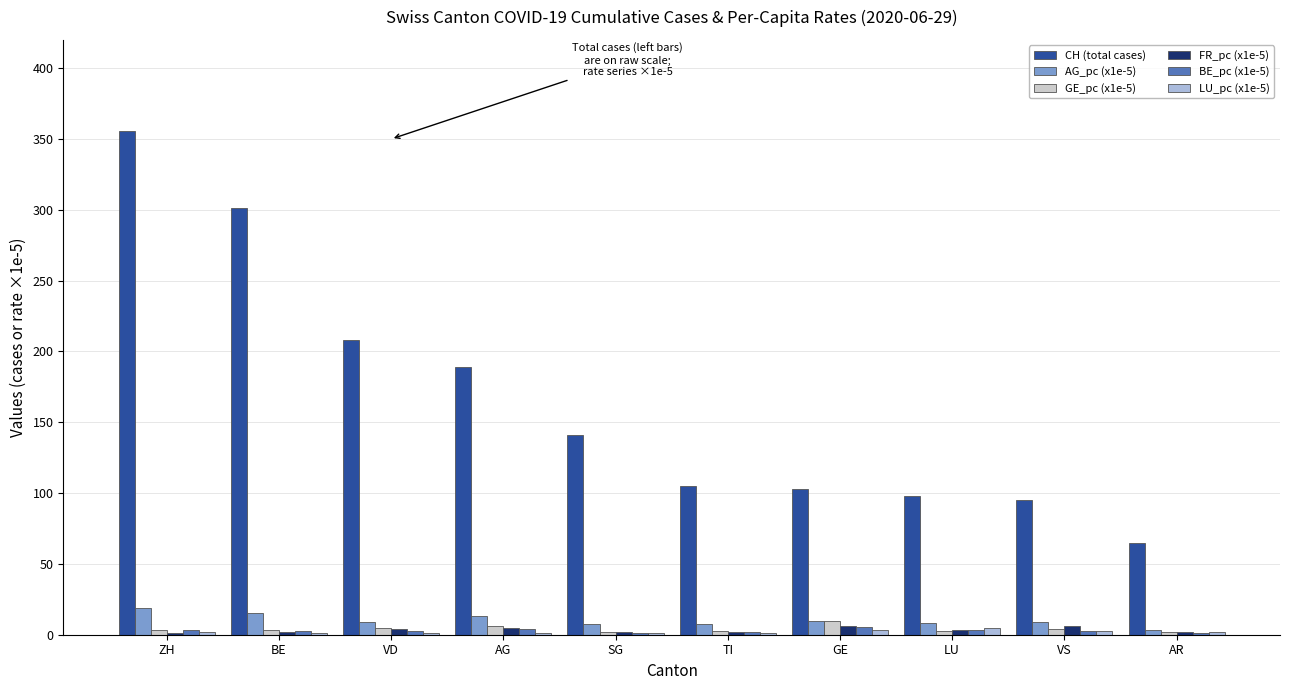

Read the FR_pc (x1e-5) value at SG.

2.0